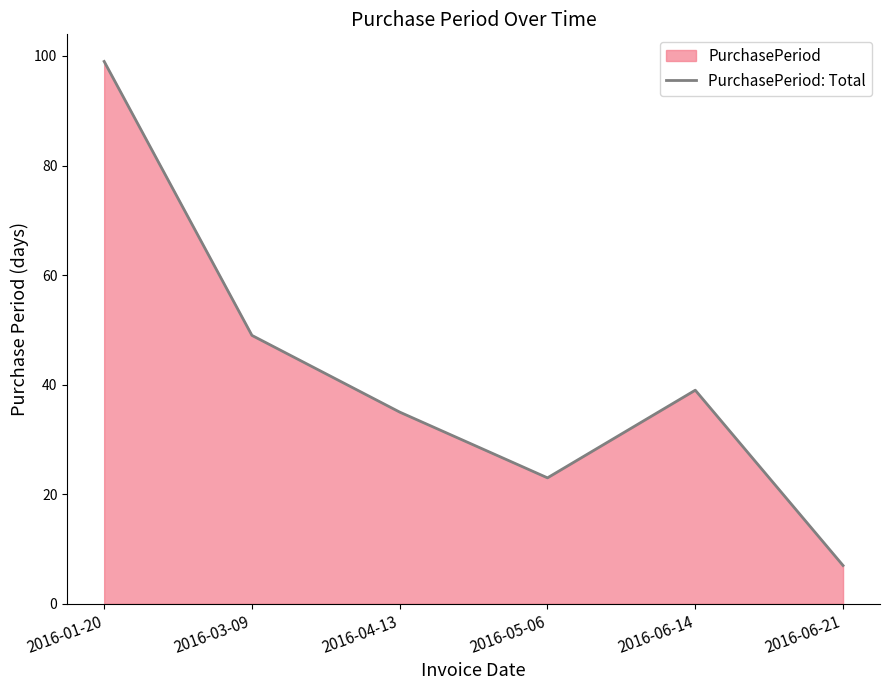

What value does the data have at 2016-05-06?

23